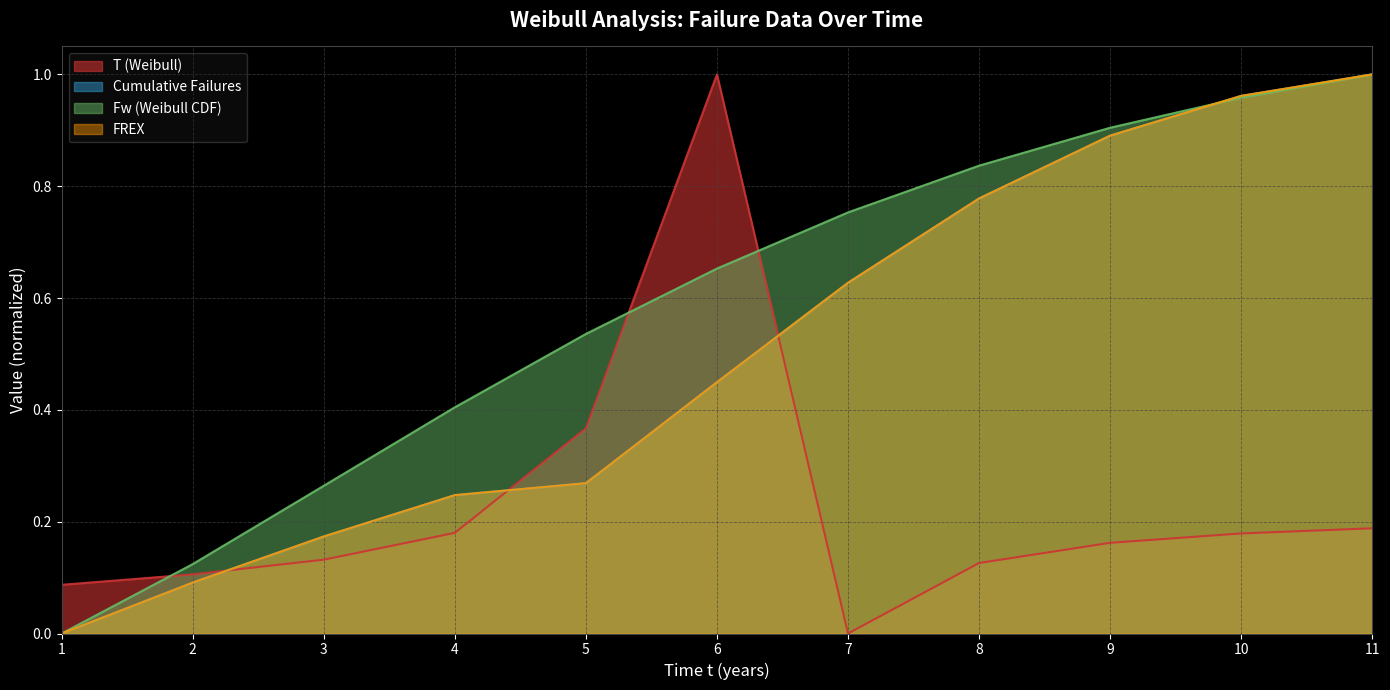

What is the sum of the FREX values at 1 and 2?

0.1